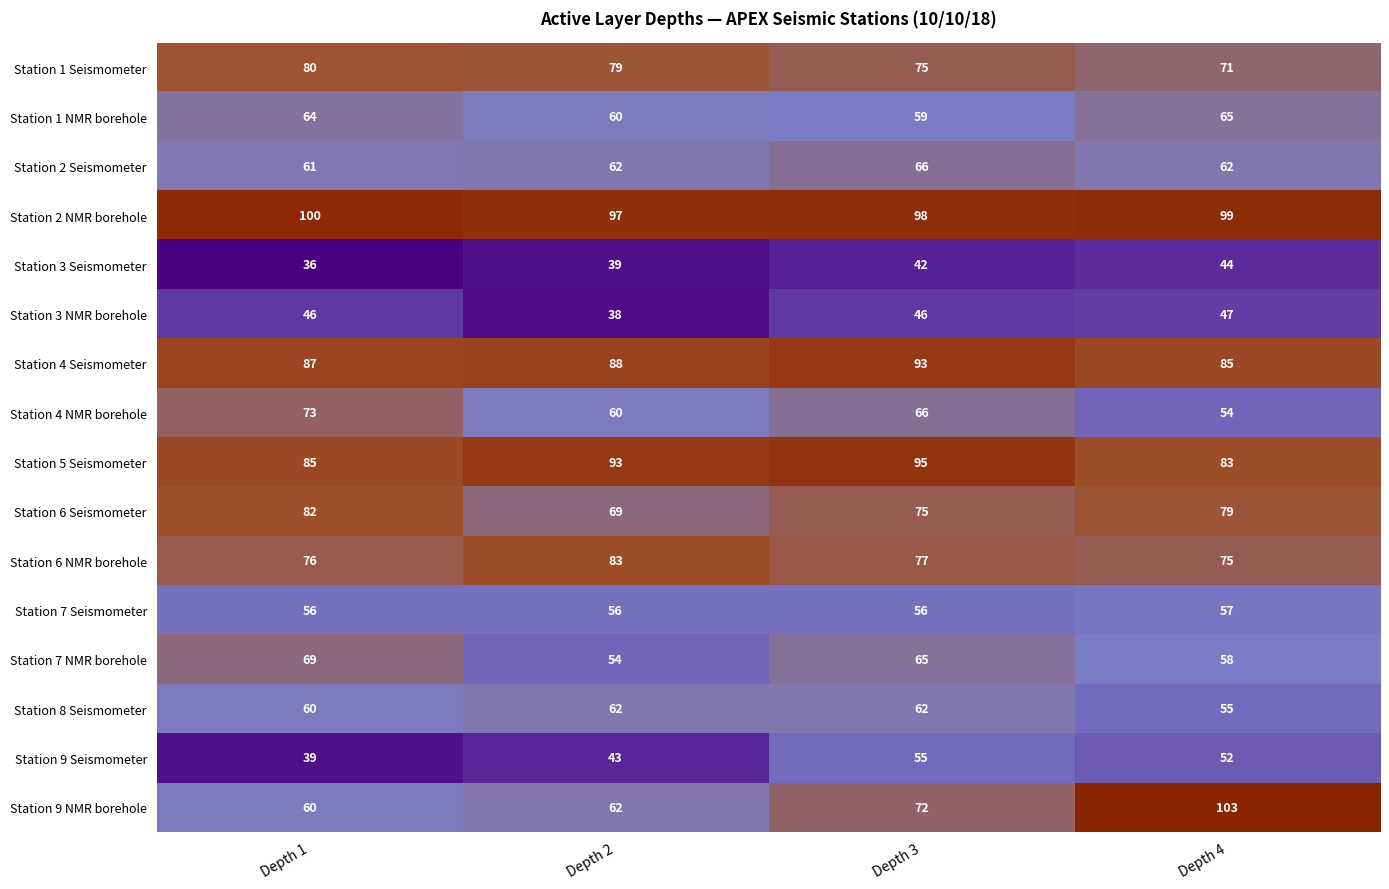

Is the value of Station 4 Seismometer at Depth 2 greater than the value of Station 4 NMR borehole at Depth 2?

Yes